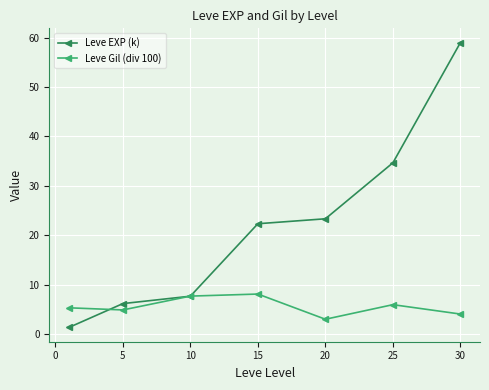

What is the value of the Leve EXP (k) point at the 4th from the left?

22.3